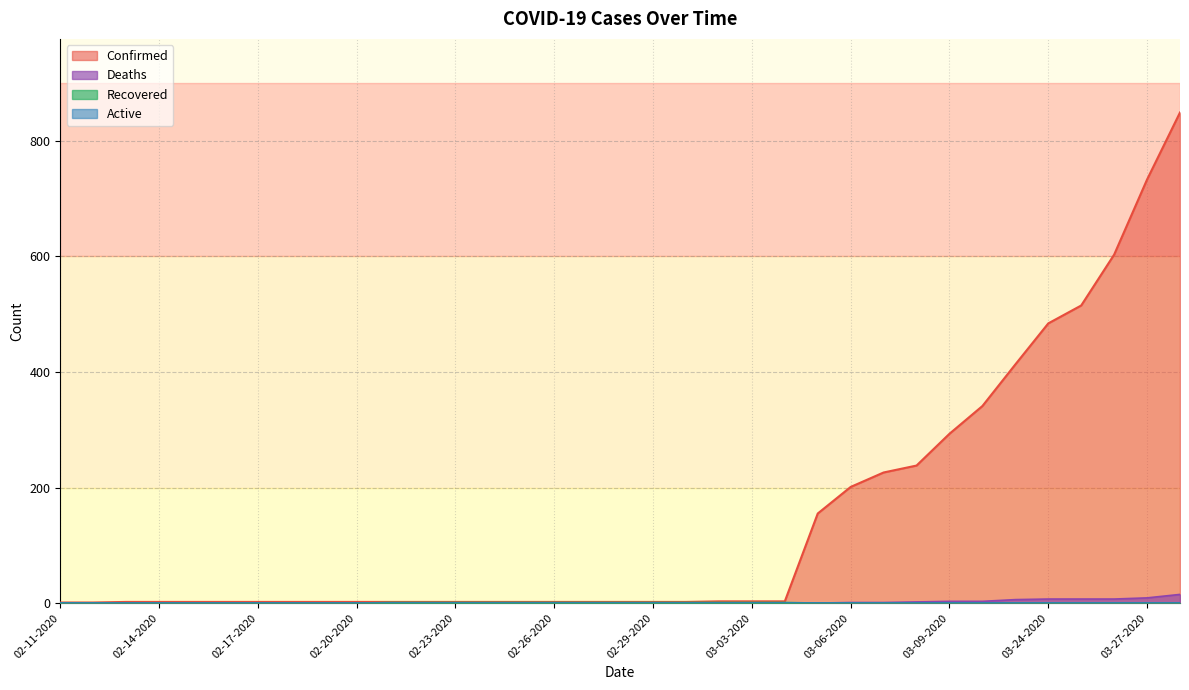

What is the label of the 32nd point from the left?

03-25-2020